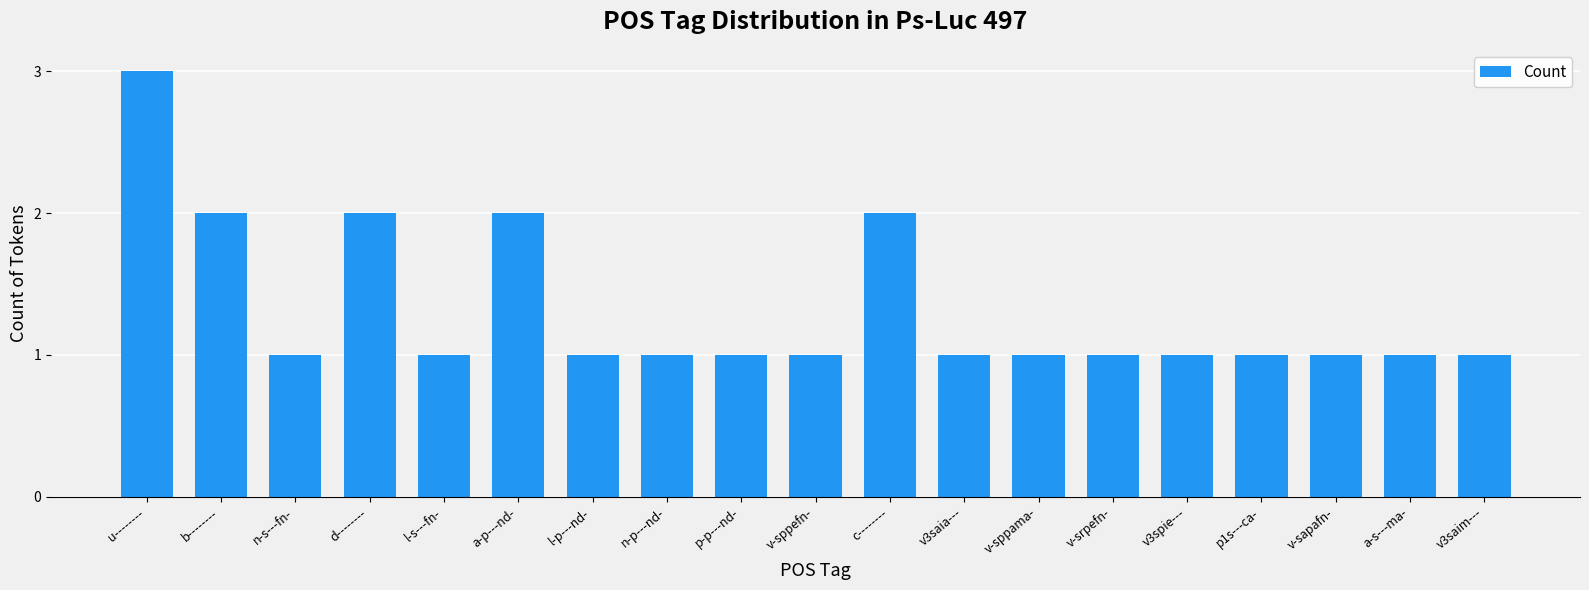

Does the chart contain any negative values?

No